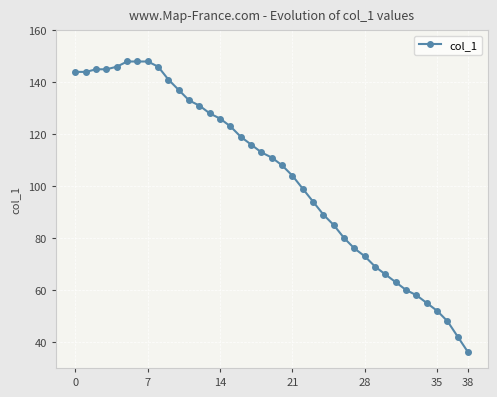

Does the chart display data point markers on the line(s)?

Yes